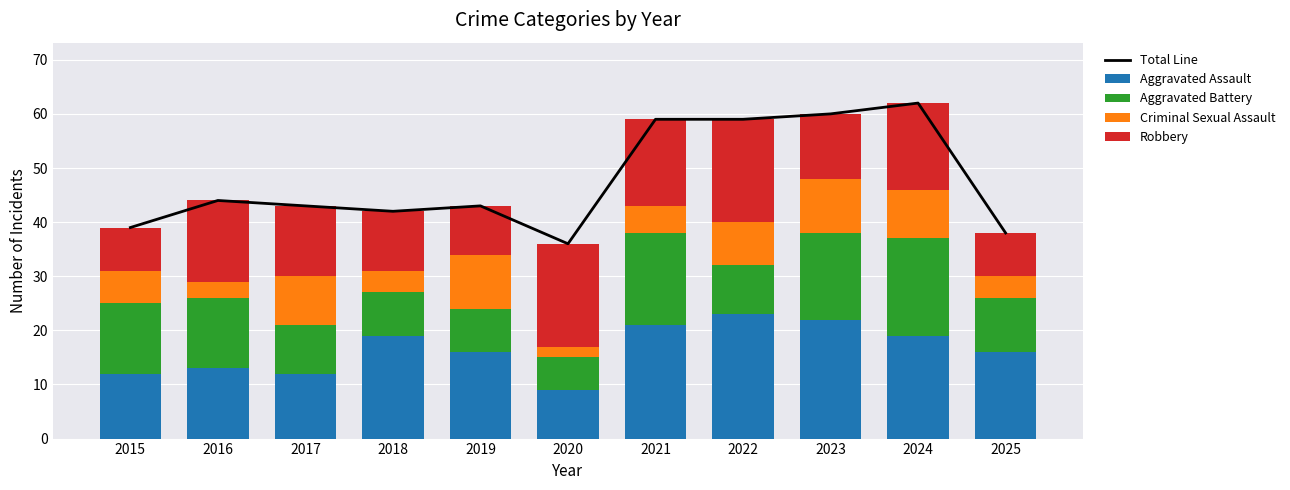

Is it true that Aggravated Assault equals 12 at 2015?

True